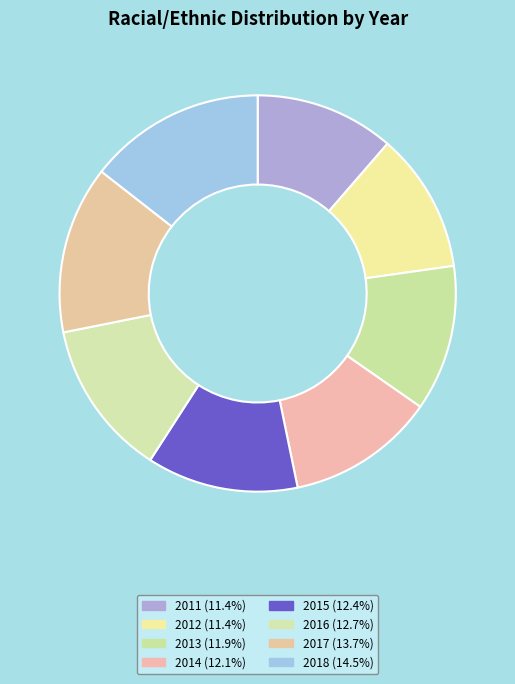

What is the smallest slice in the pie chart?

2011